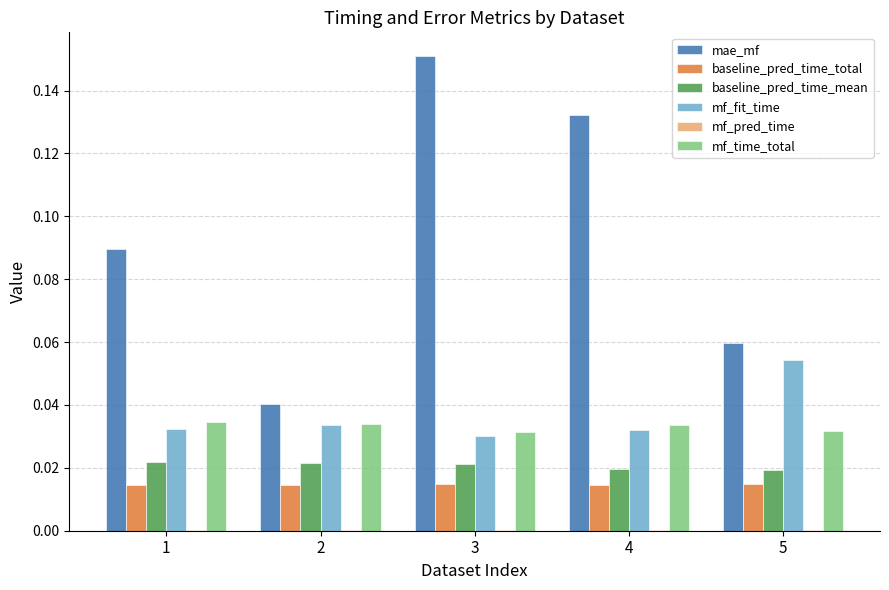

Are the bars grouped side by side (vs. stacked)?

Yes